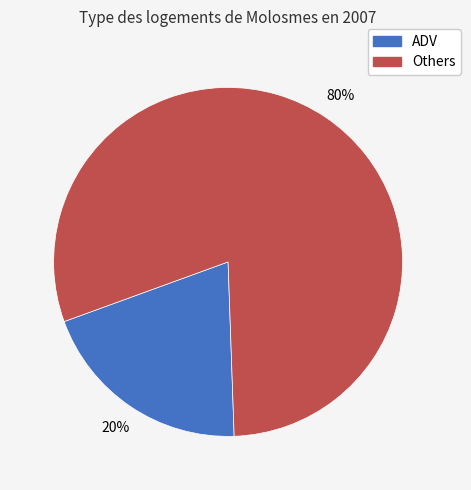

How many segments does this pie chart have?

2